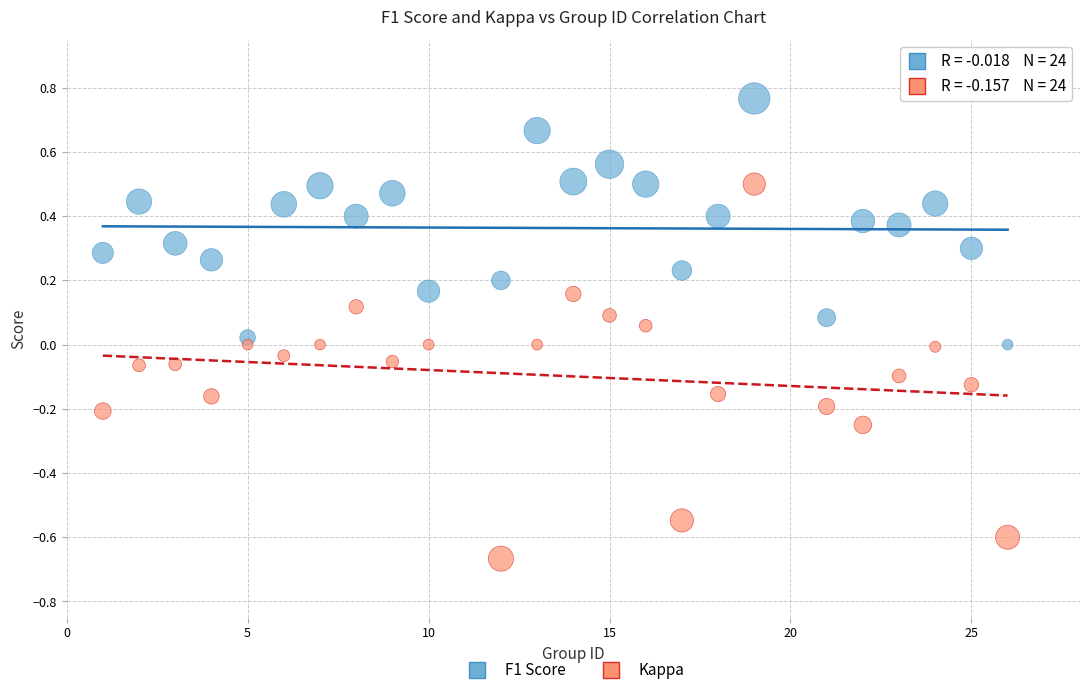

Which series reaches the maximum Y coordinate?

F1 Score